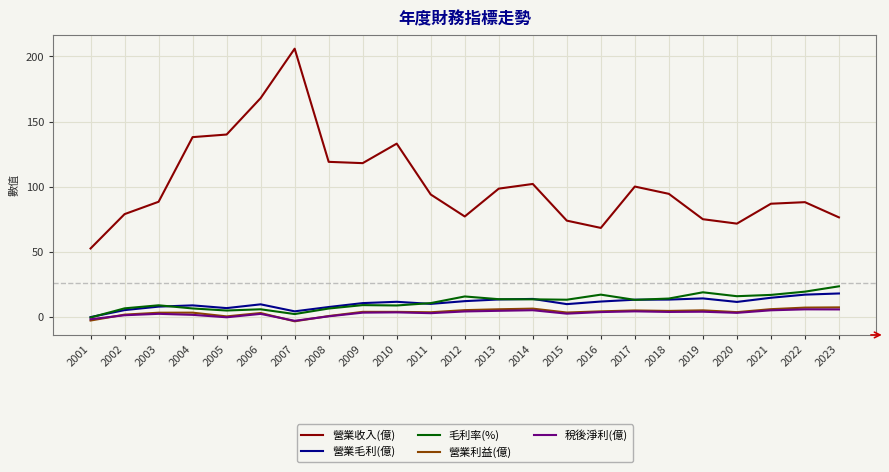

The 毛利率(%) series shows 8.6 at 2019. True or false?

False